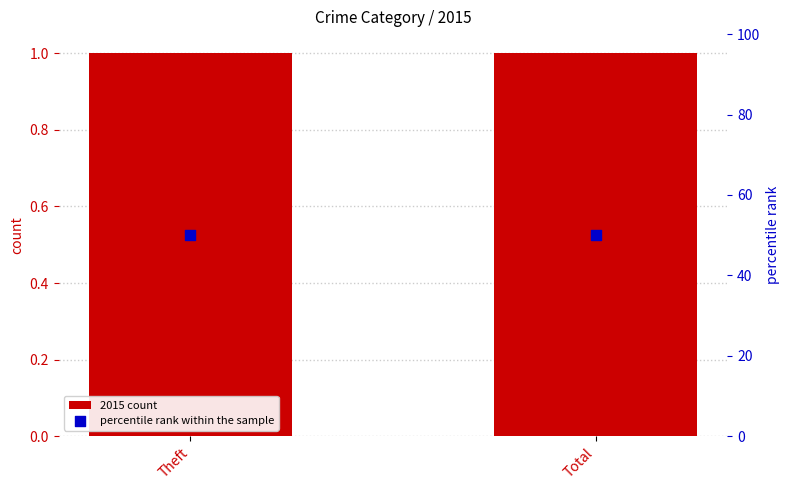

Is the value of 2015 count at Total greater than the value of percentile rank within the sample at Theft?

No